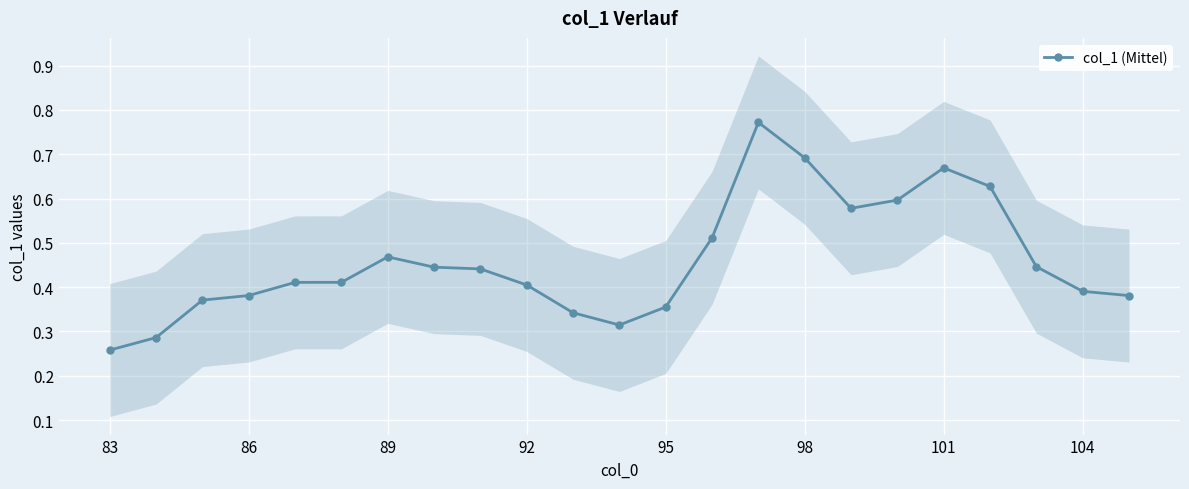

What is the average value?

0.5